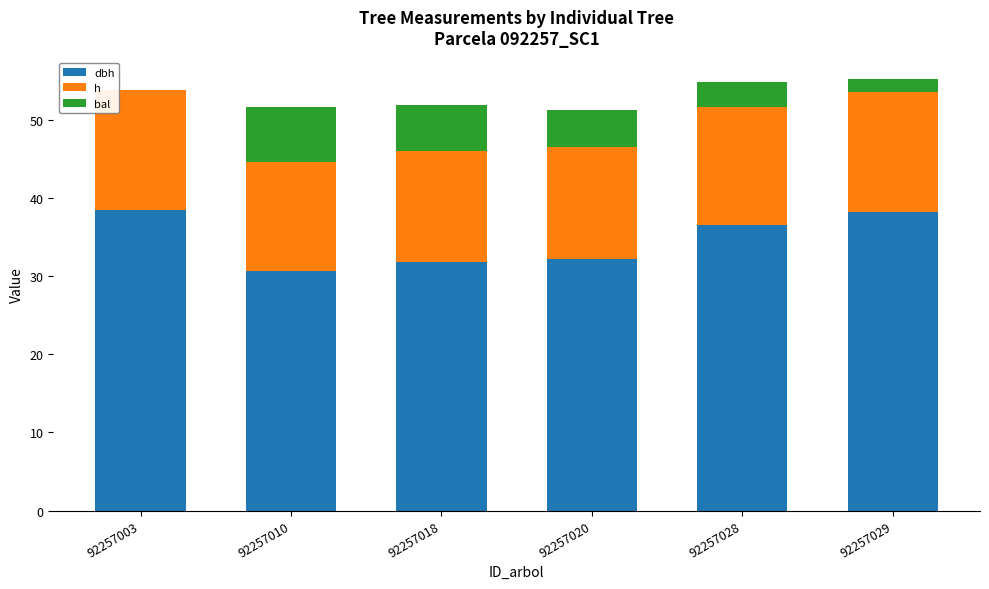

What is the total value across all series at 92257028?

54.8